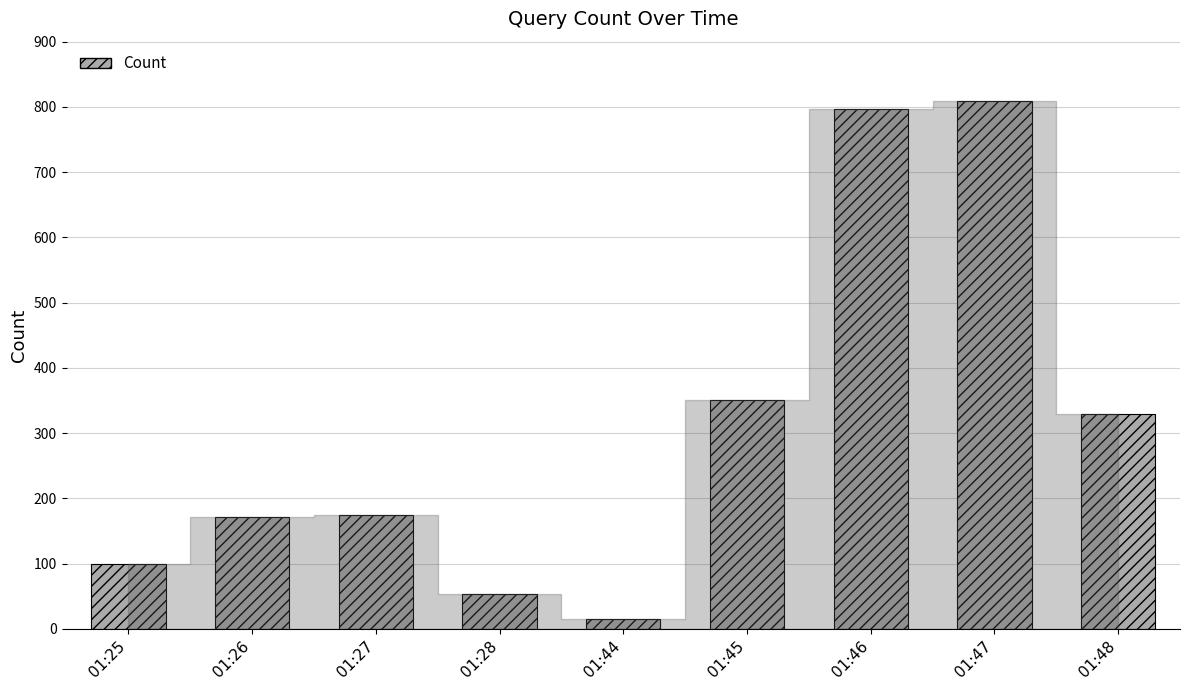

What is the value of the 7th bar from the left?

797